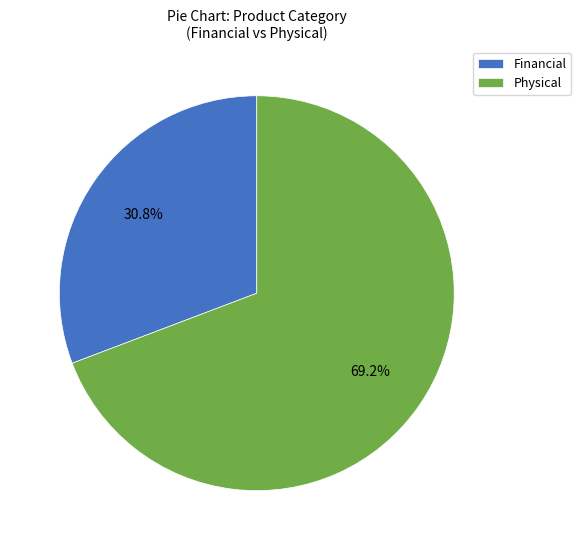

Does any single category account for the majority?

Yes